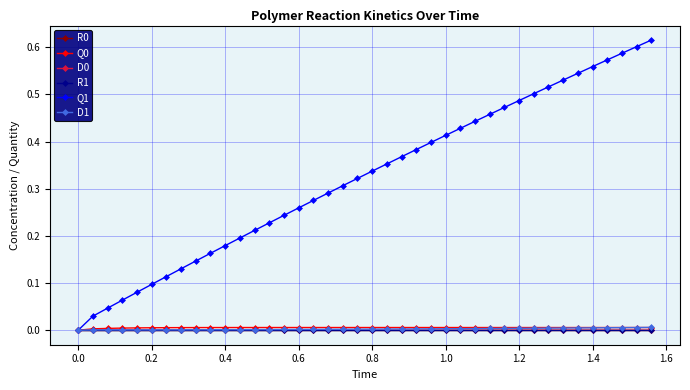

Which series has the largest range (max minus min)?

Q1